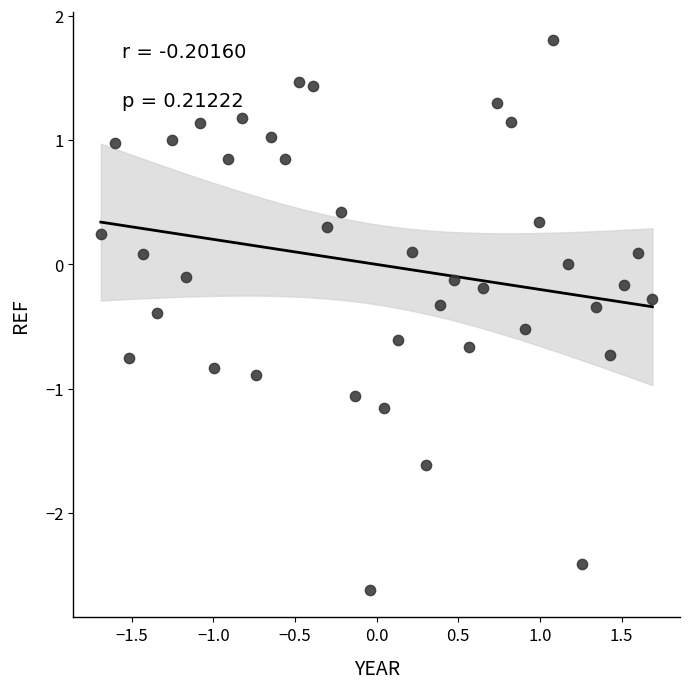

What is the range of Y values (max minus min)?

4.4